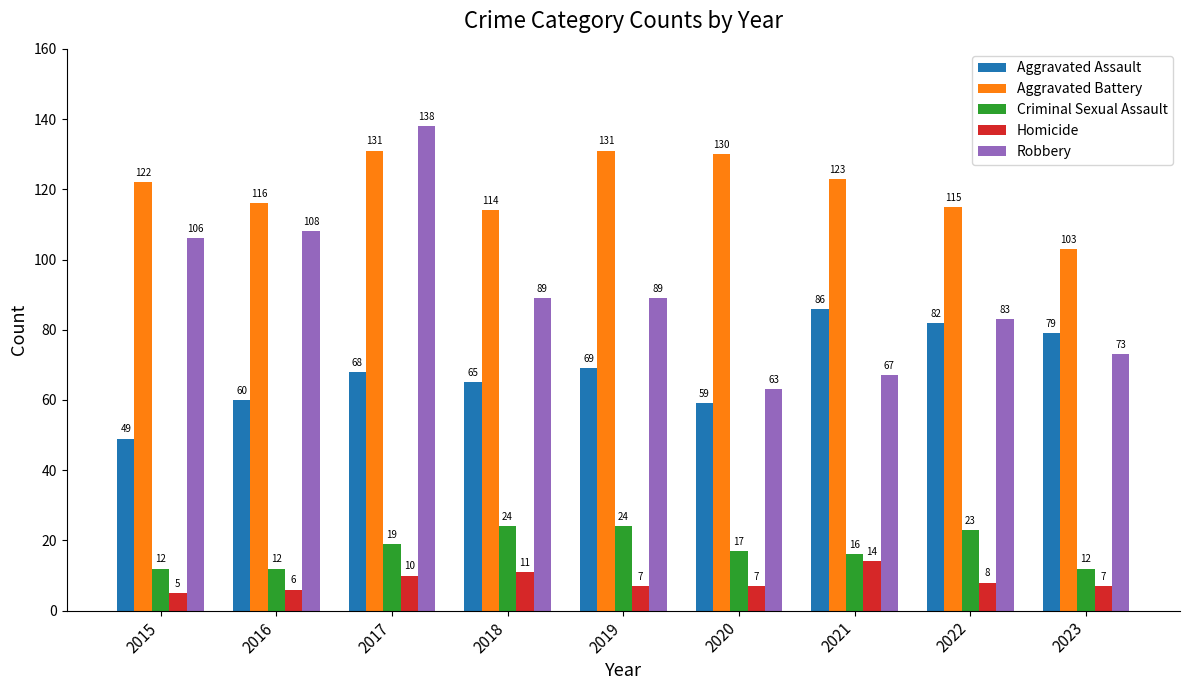

What is the spread (max minus min) of values at 2015?

117